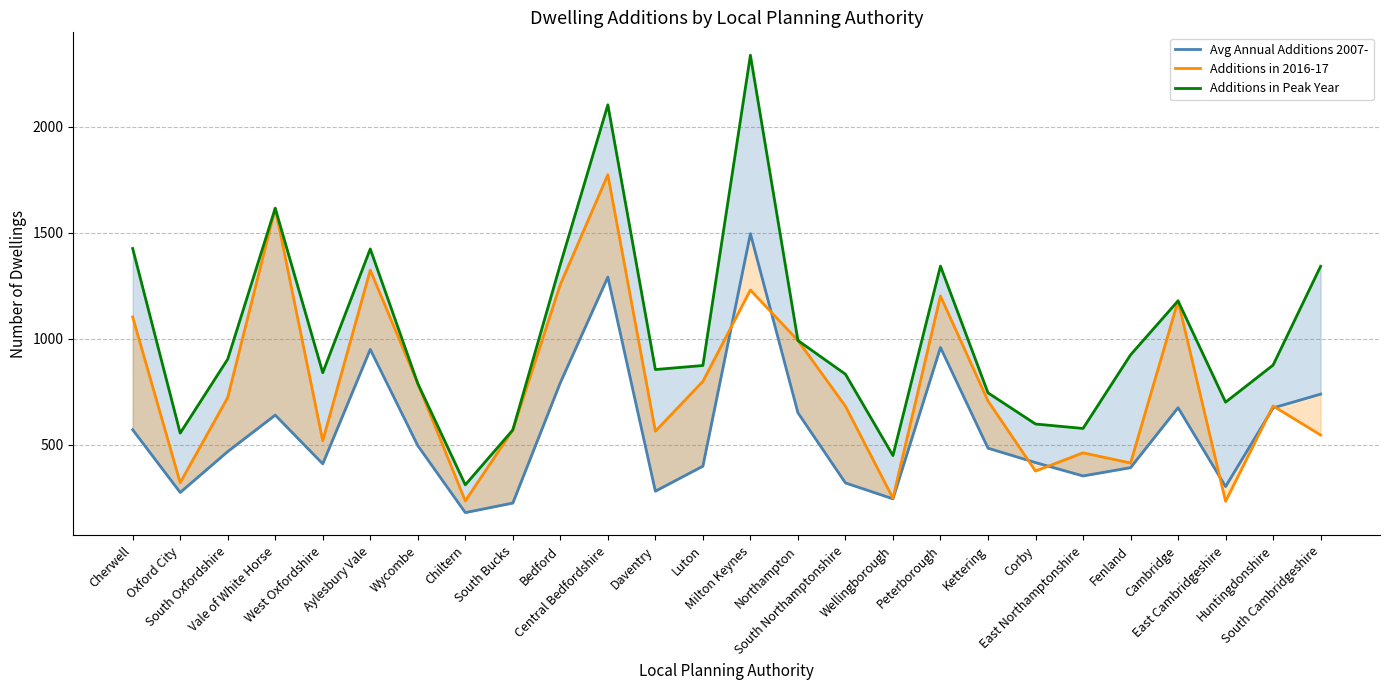

At which category is the sum across all series the highest?

Central Bedfordshire